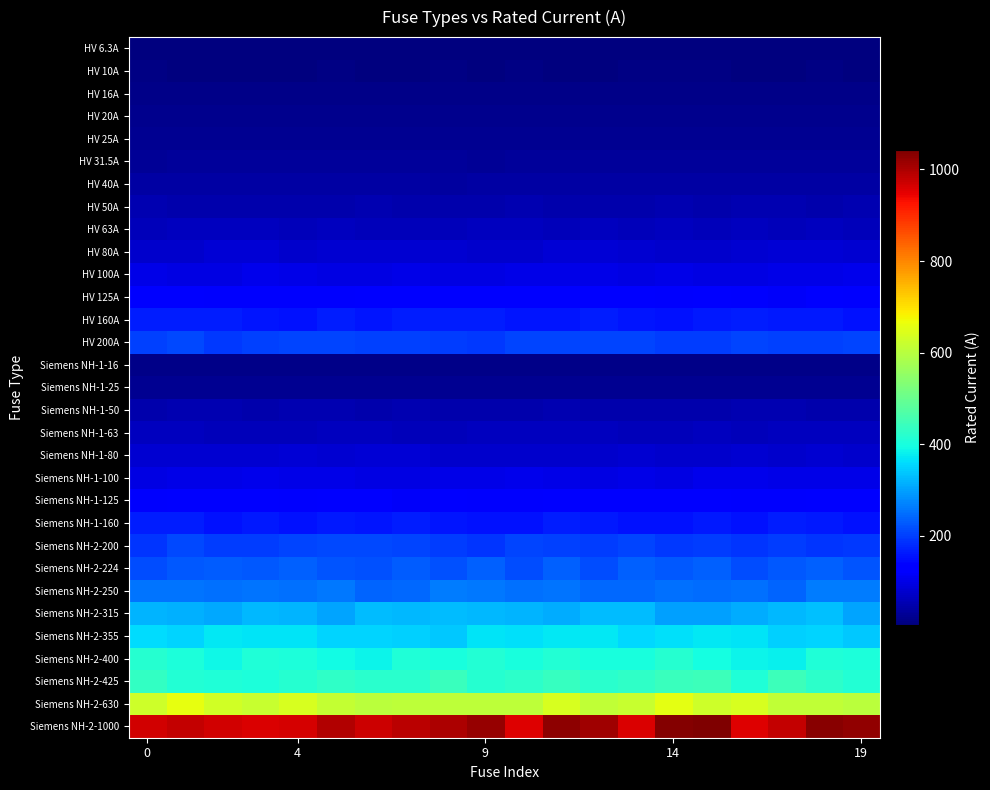

Rank the series by their maximum value, from highest to lowest.

Siemens NH-2-1000, Siemens NH-2-630, Siemens NH-2-425, Siemens NH-2-400, Siemens NH-2-355, Siemens NH-2-315, Siemens NH-2-250, Siemens NH-2-224, HV 200A, Siemens NH-2-200, HV 160A, Siemens NH-1-160, HV 125A, Siemens NH-1-125, Siemens NH-1-100, HV 100A, Siemens NH-1-80, HV 80A, Siemens NH-1-63, HV 63A, HV 50A, Siemens NH-1-50, HV 40A, HV 31.5A, Siemens NH-1-25, HV 25A, HV 20A, HV 16A, Siemens NH-1-16, HV 10A, HV 6.3A